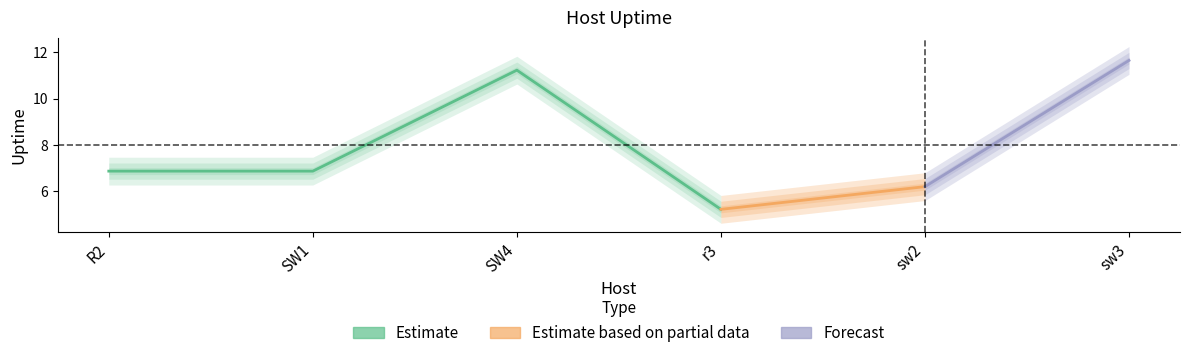

What is the average value?

8.0